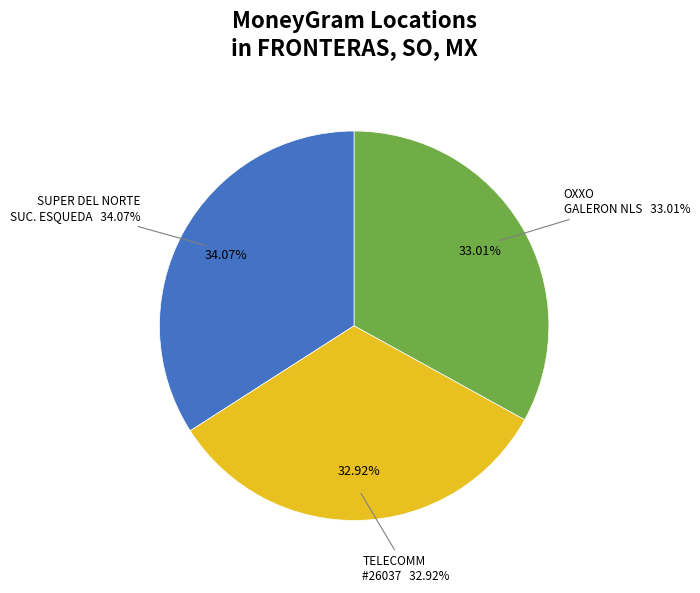

What is the largest slice in the pie chart?

SUPER DEL NORTE SUC. ESQUEDA - FRONTERAS